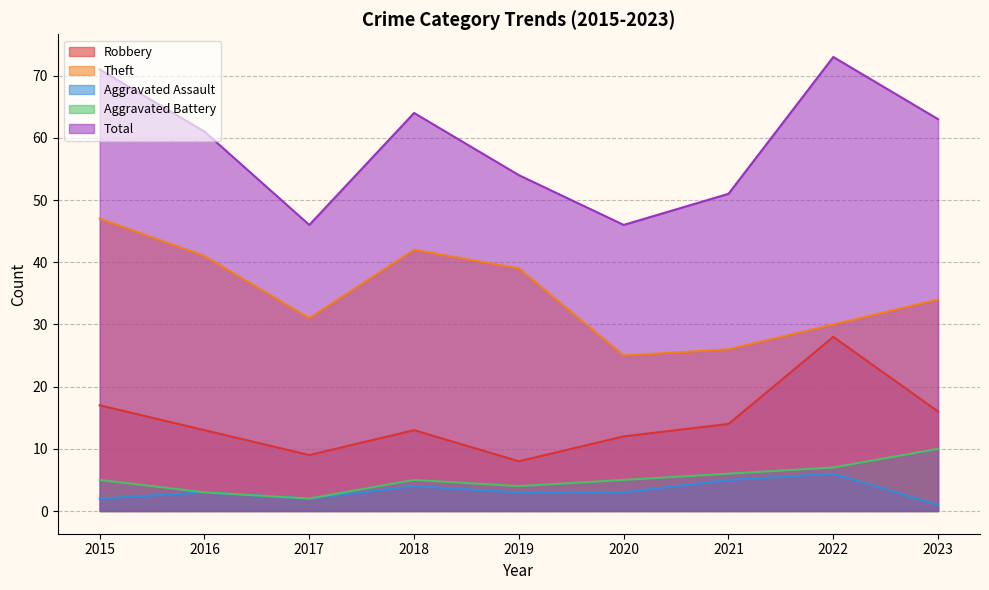

List the series in order of their peak value, highest first.

Total, Theft, Robbery, Aggravated Battery, Aggravated Assault